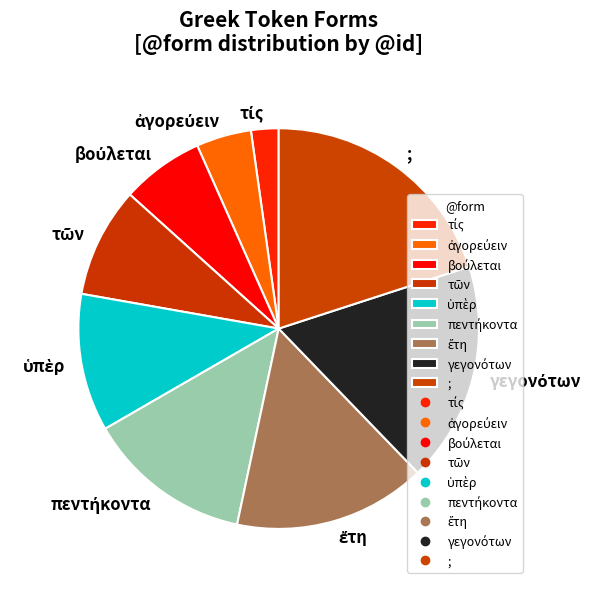

How many segments does this pie chart have?

9